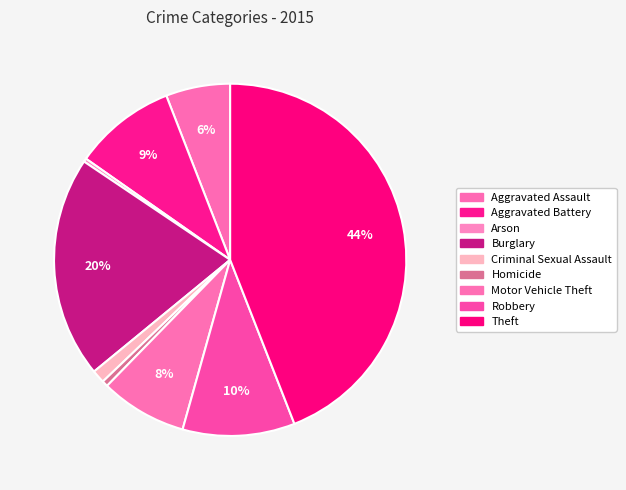

How many segments does this pie chart have?

9